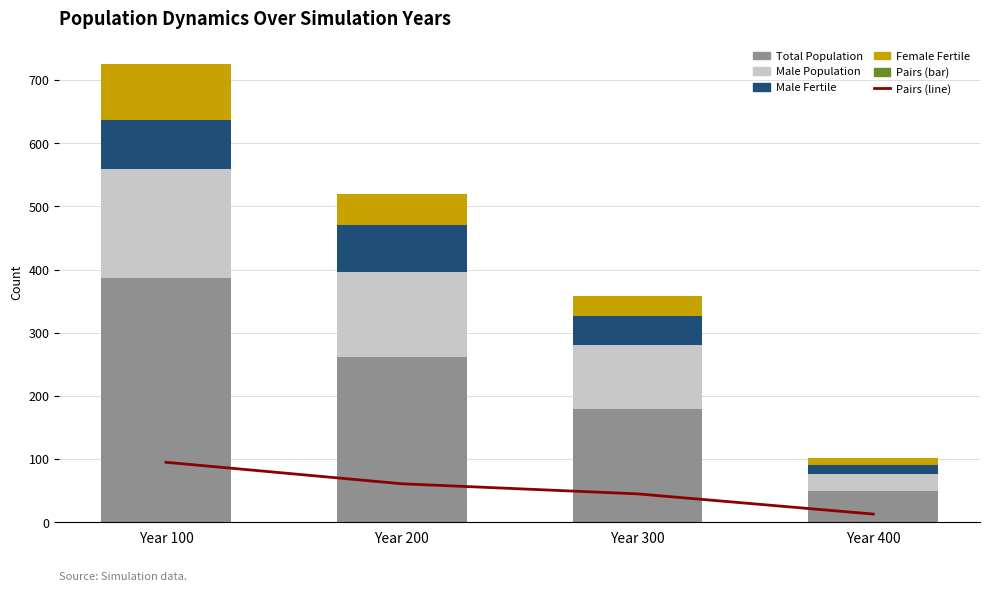

True or false: Female Fertile has a value of 88 at Year 100.

True